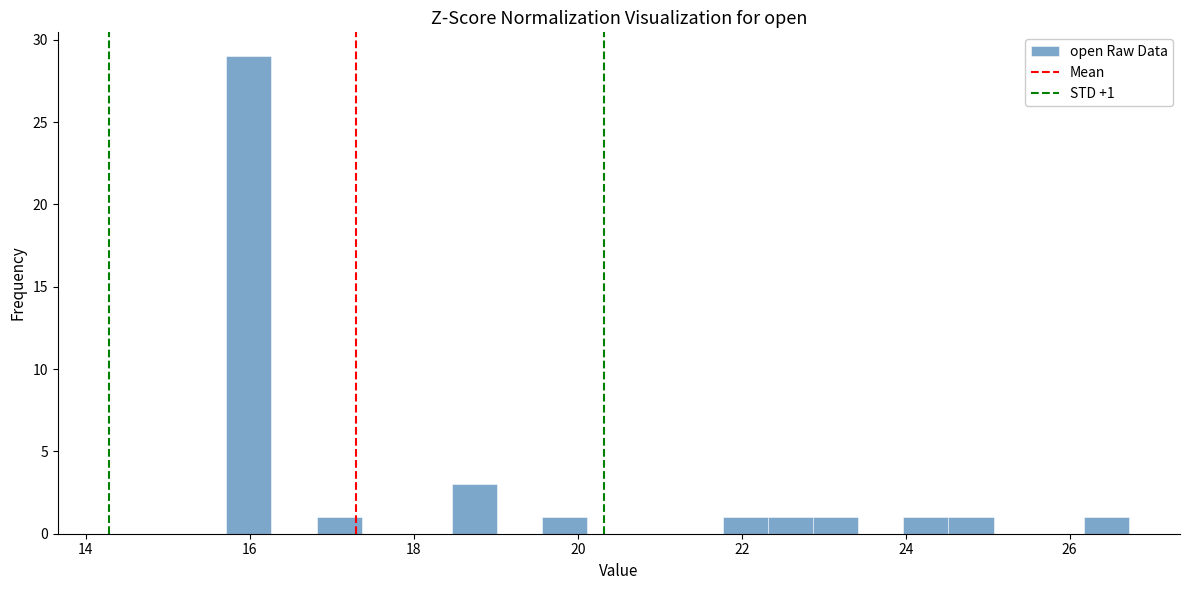

Around what value on the x-axis is the tallest bar? Give the approximate position of its centre, as read against the axis.

16.0